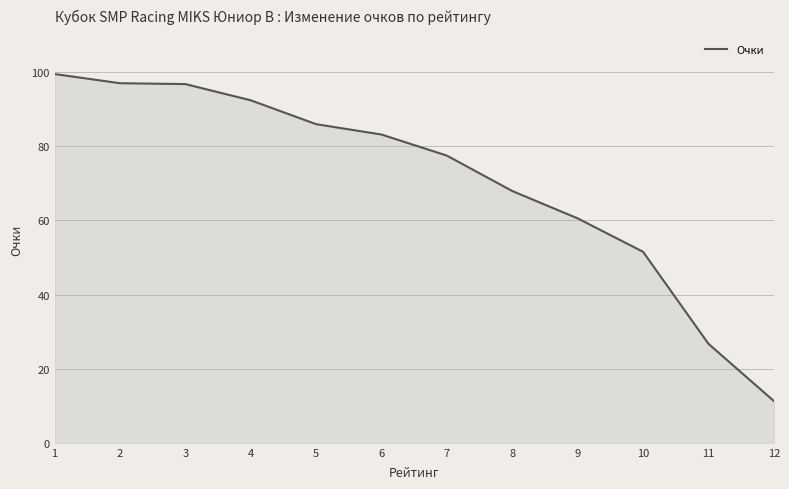

How many lines are shown in the chart?

1